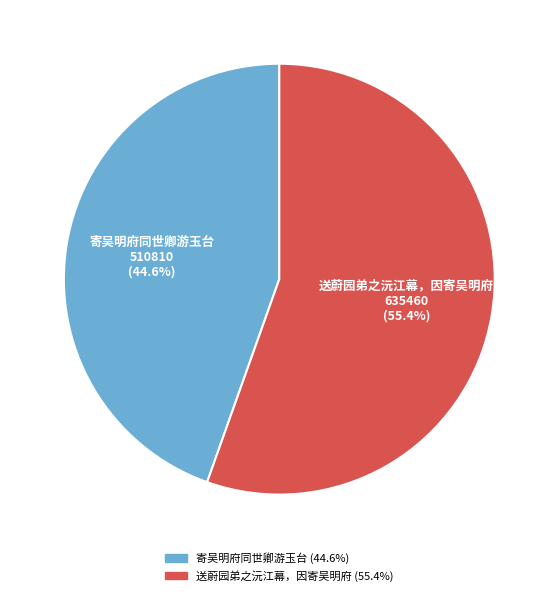

To the nearest percent, what is the combined percentage of 寄吴明府同世卿游玉台 and 送蔚园弟之沅江幕，因寄吴明府?

100%